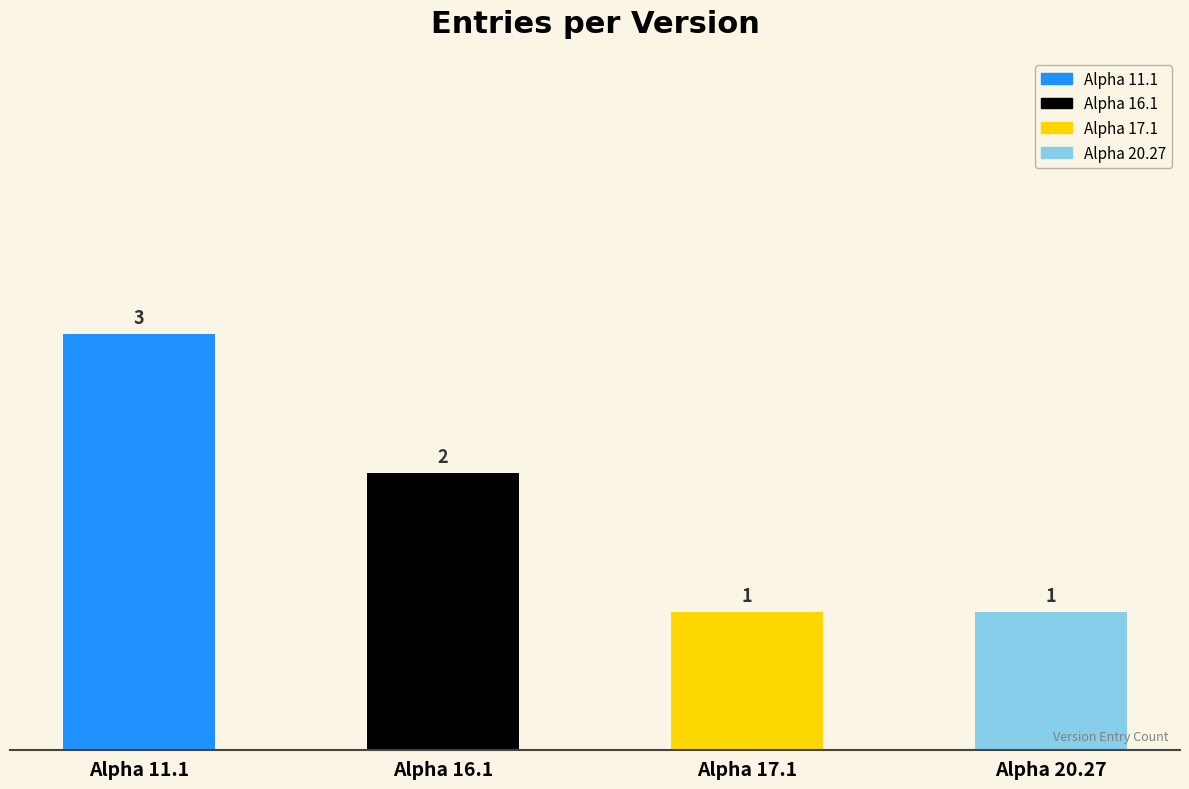

What is the sum of the values at Alpha 16.1 and Alpha 20.27?

3